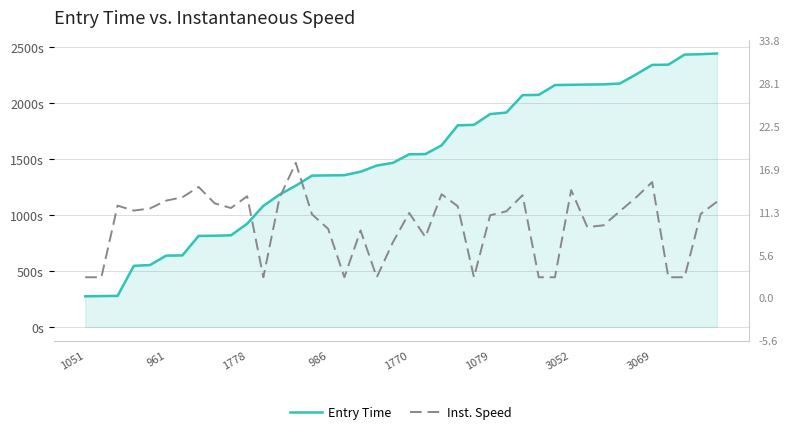

What is the label of the 33rd point from the right?

3069